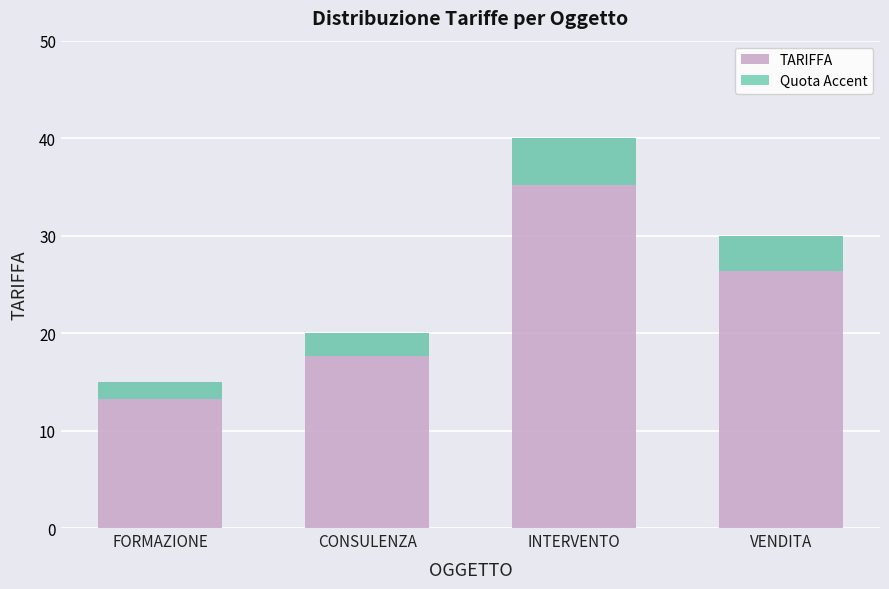

How many data points are less than 30?

2